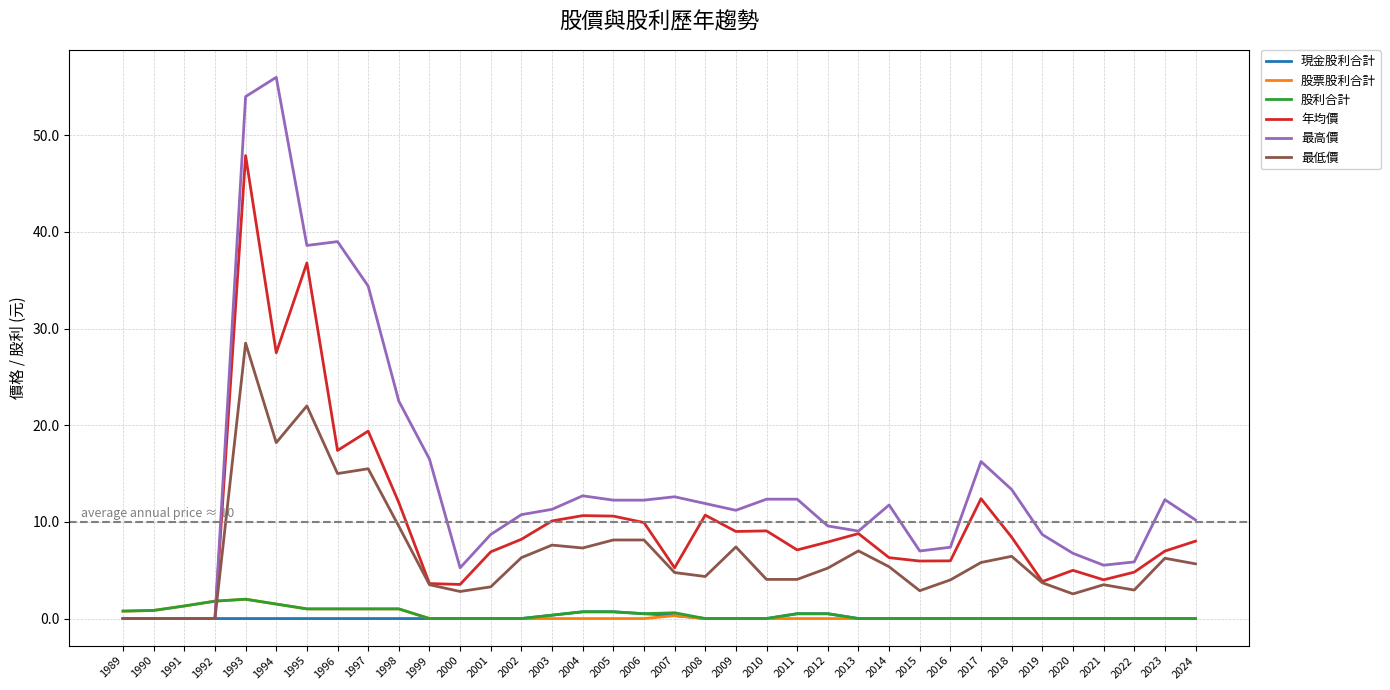

Which series has the largest total across all categories?

最高價